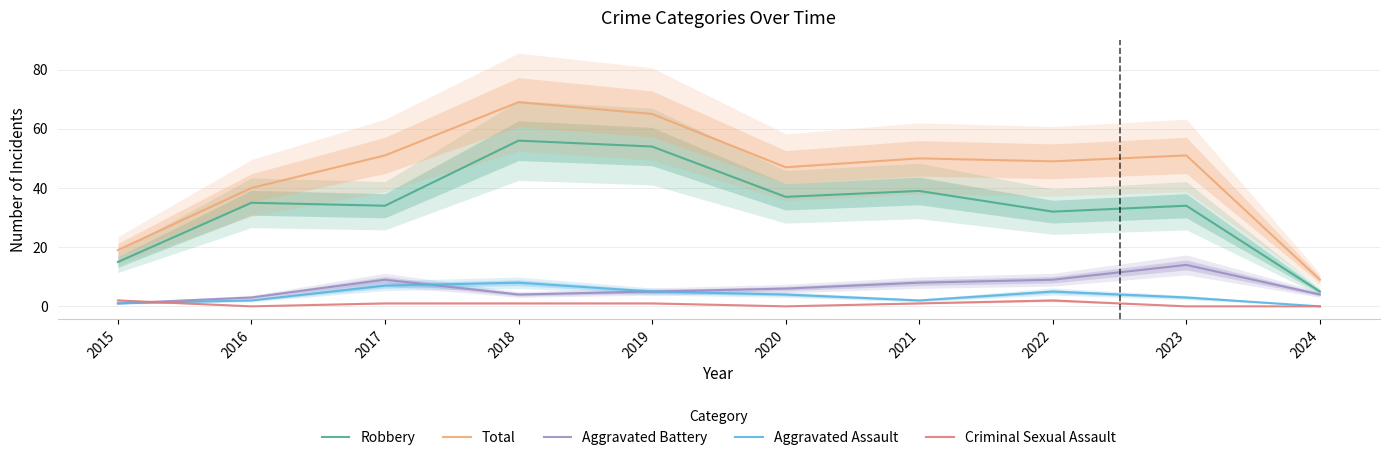

What is the maximum value for Robbery?

56